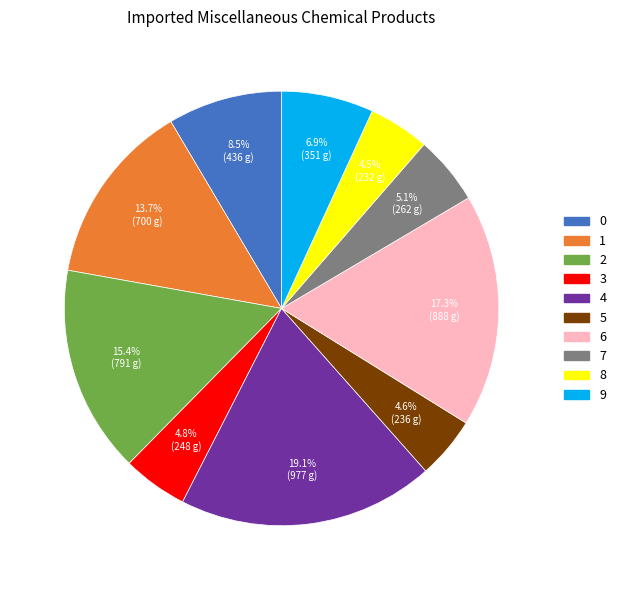

Is the sum of 7 and 0 greater than half?

No